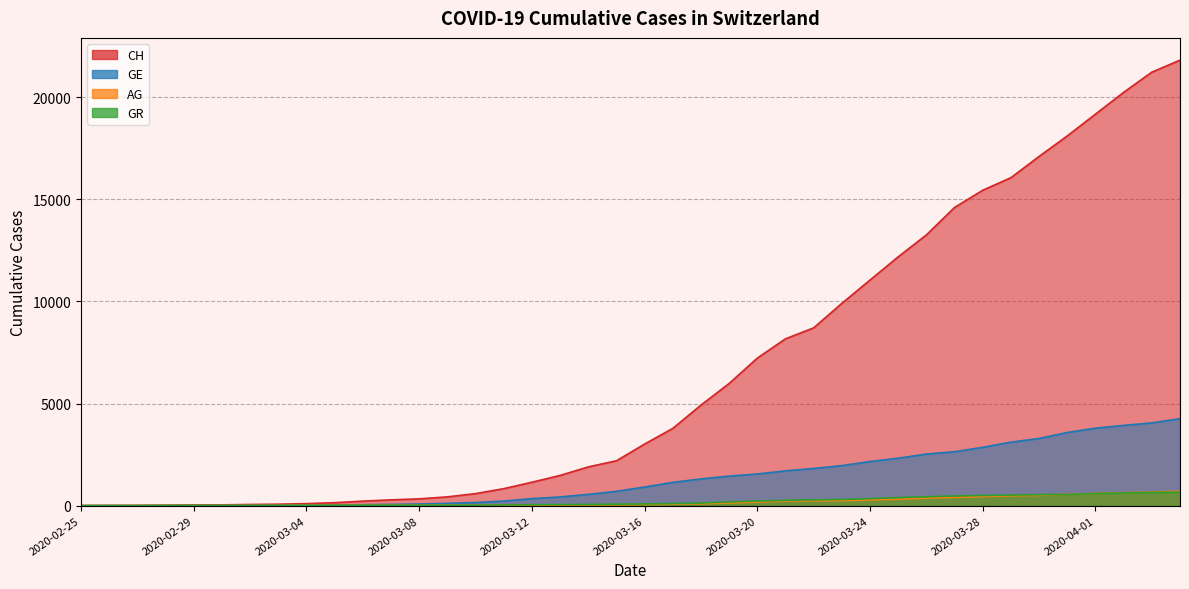

Reading left to right, list all the values displayed in this chart.

CH: 0	5	9	19	31	38	56	70	99	144	220	283	332	429	588	830	1145	1478	1896	2196	3016	3781	4923	5981	7225	8169	8706	9906	11047	12184	13257	14601	15444	16059	17100	18104	19171	20237	21226	21813
GE: 0	1	1	4	8	9	13	15	20	29	44	59	79	112	153	224	343	425	549	701	911	1139	1307	1445	1549	1703	1820	1959	2160	2321	2527	2638	2855	3109	3289	3582	3793	3928	4052	4259
AG: 0	1	1	1	3	4	7	7	10	11	12	14	14	15	18	20	27	30	33	43	56	69	96	134	175	223	235	245	283	318	367	407	444	485	506	554	596	631	673	702
GR: 0	2	2	6	6	6	9	9	12	14	16	17	18	18	22	31	43	53	56	71	84	101	128	182	226	258	284	300	343	393	433	474	495	519	535	547	592	622	649	657